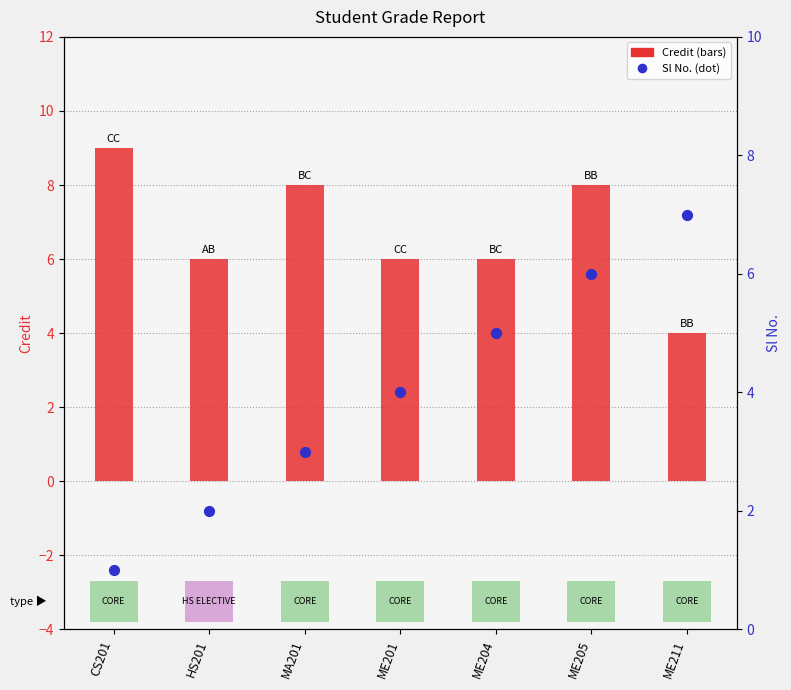

What are all the series names shown in the legend?

Credit, Sl No.